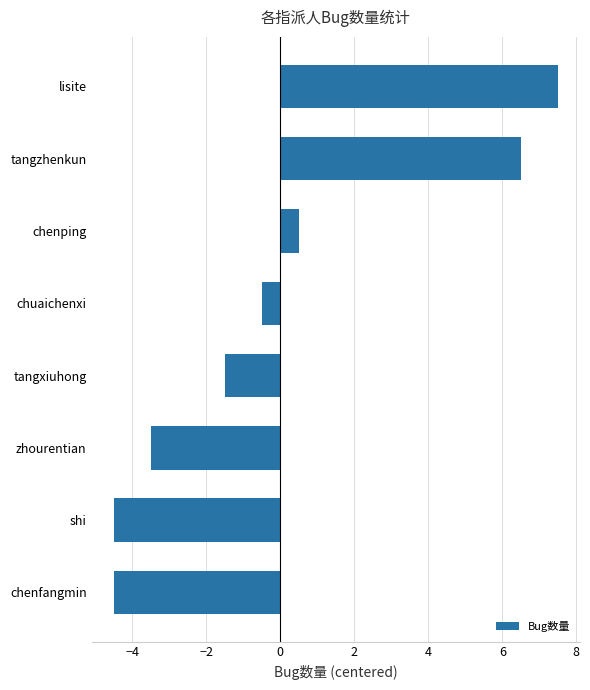

What is the change in value from tangzhenkun to lisite?

+1.0